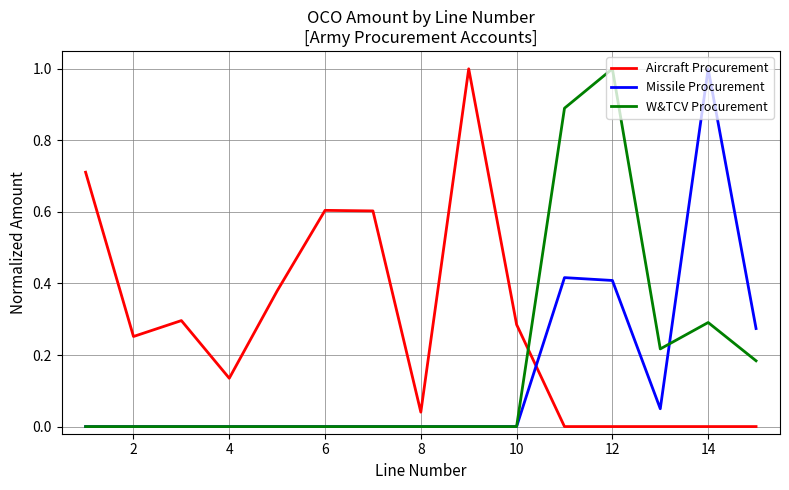

What are all the series names shown in the legend?

Aircraft Procurement, Missile Procurement, W&TCV Procurement